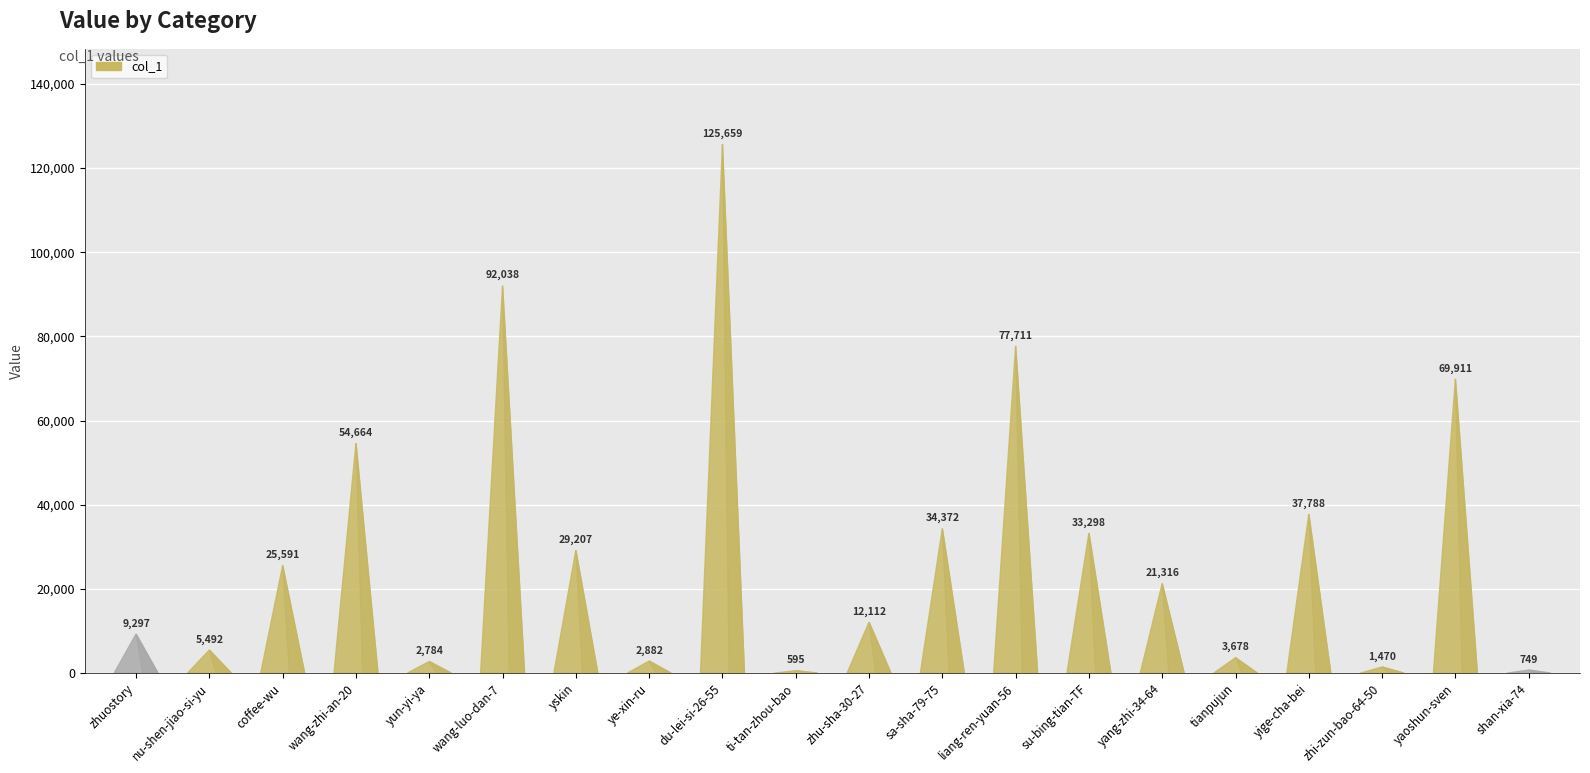

What is the label of the 13th bar from the left?

liang-ren-yuan-56